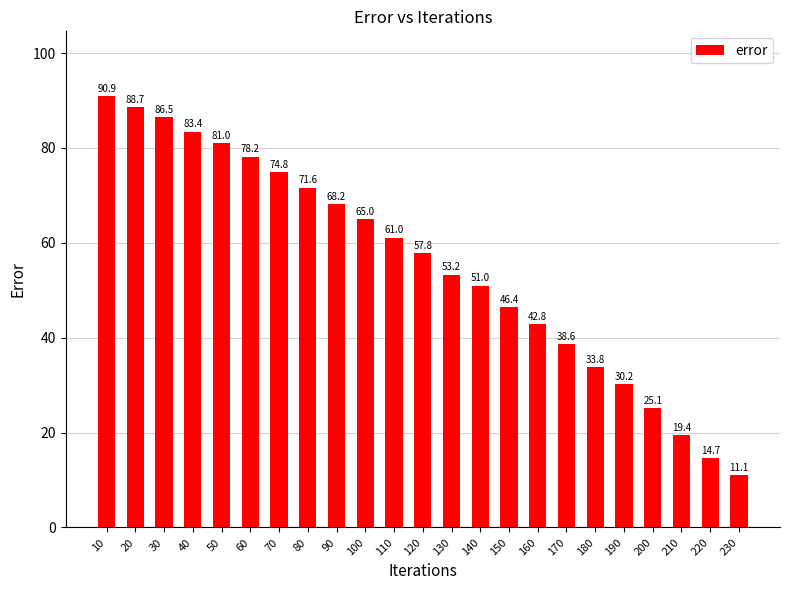

What is the difference between the values at 210 and 10?

71.5